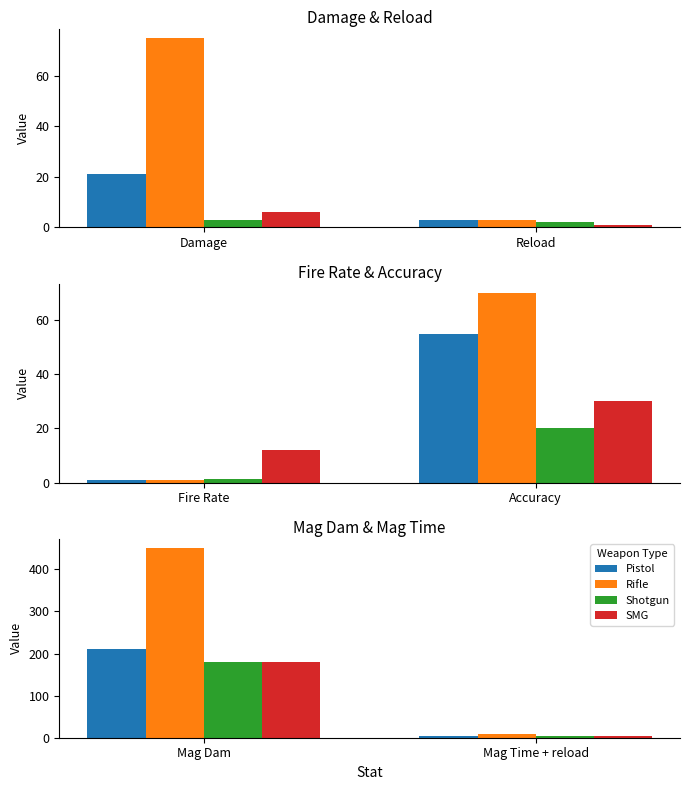

At how many categories does at least one series exceed 386?

1